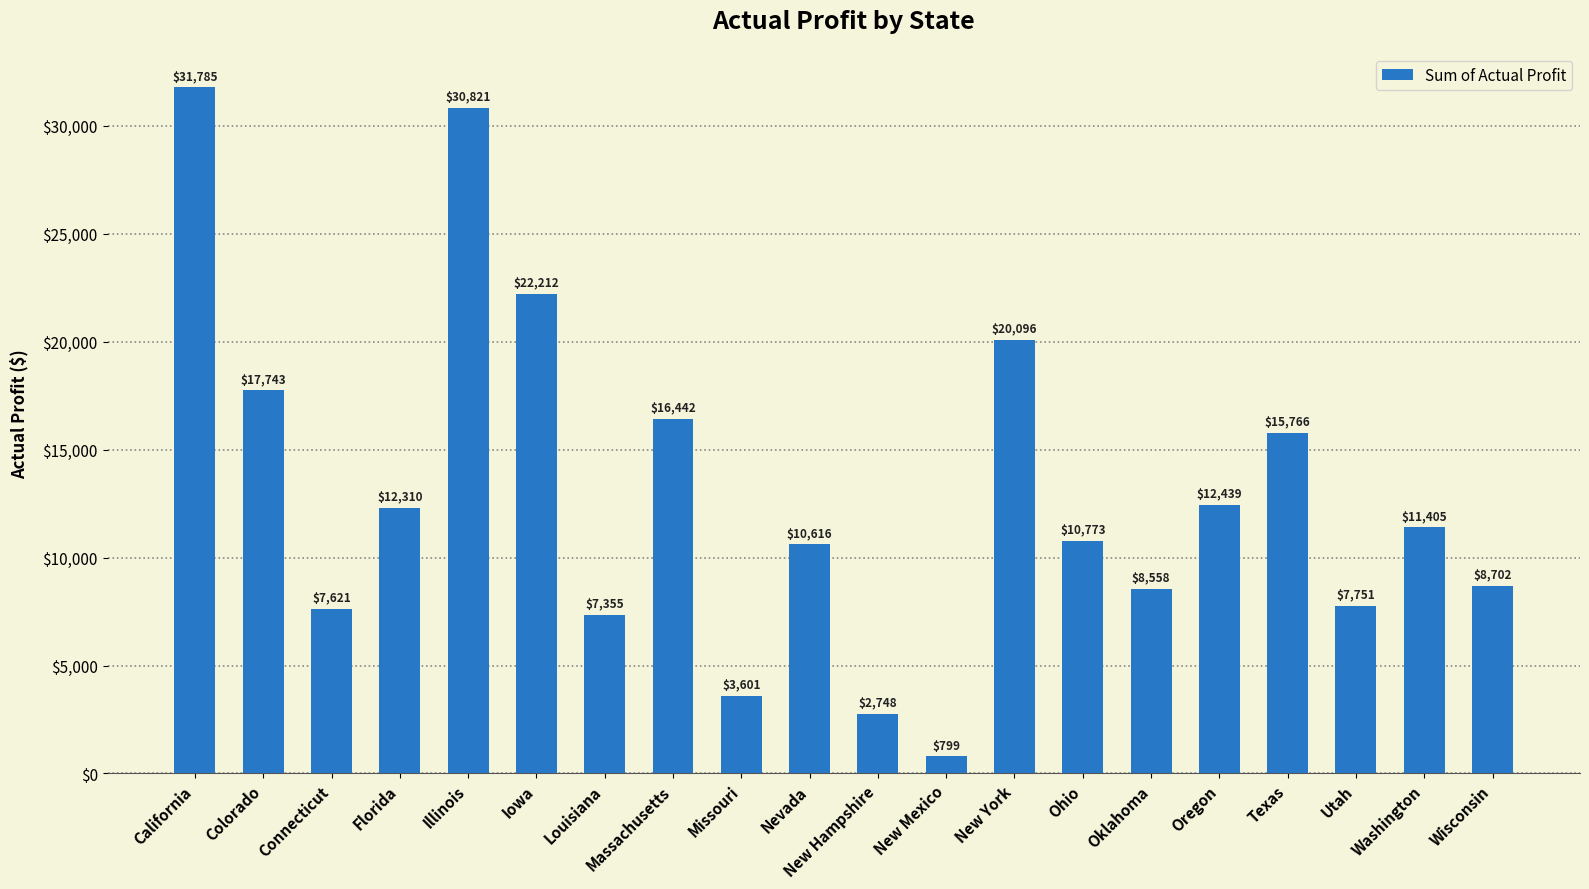

What value does the data have at Ohio, to the nearest 10?

10770